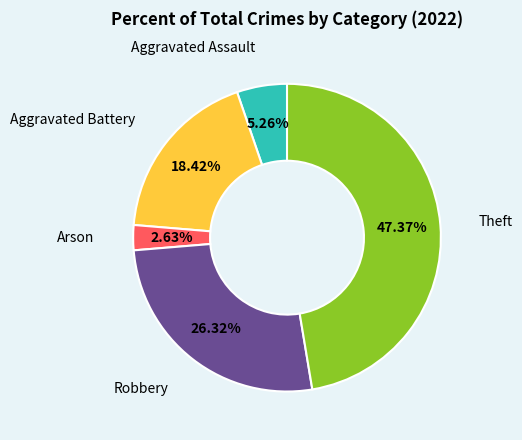

Is there any slice that represents more than half of the pie?

No